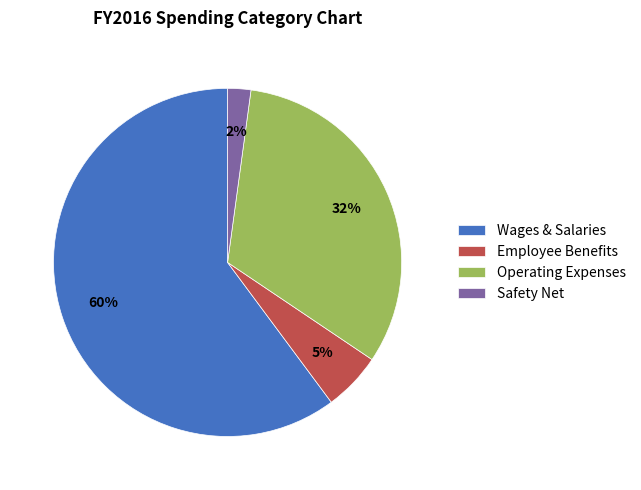

Which has a higher value, Employee Benefits or Safety Net?

Employee Benefits